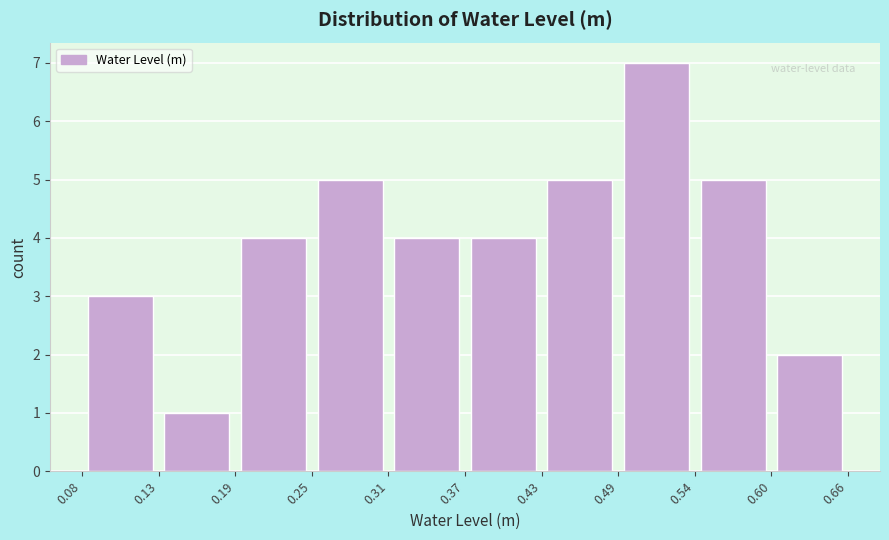

Reading left to right, list every bar in this chart as the range it spans on the x-axis followed by its height. The values are not printed on the chart, so give them approximately, as read against the axis.

0.08 to 0.13: 3
0.13 to 0.19: 1
0.19 to 0.25: 4
0.25 to 0.31: 5
0.31 to 0.37: 4
0.37 to 0.43: 4
0.43 to 0.49: 5
0.49 to 0.54: 7
0.54 to 0.60: 5
0.60 to 0.66: 2